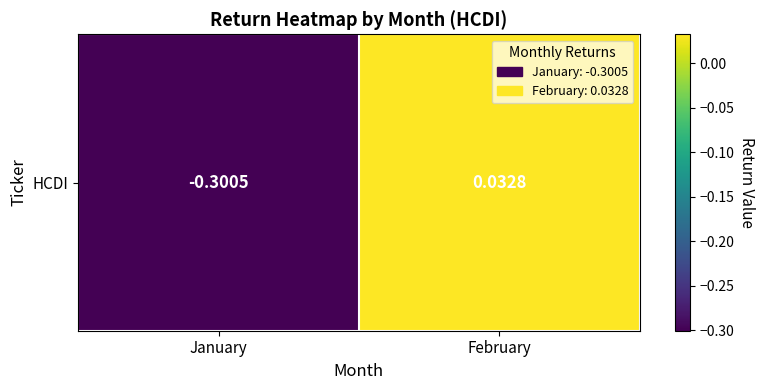

Reading right to left, extract all data points from this chart.

February=0.0	January=-0.3